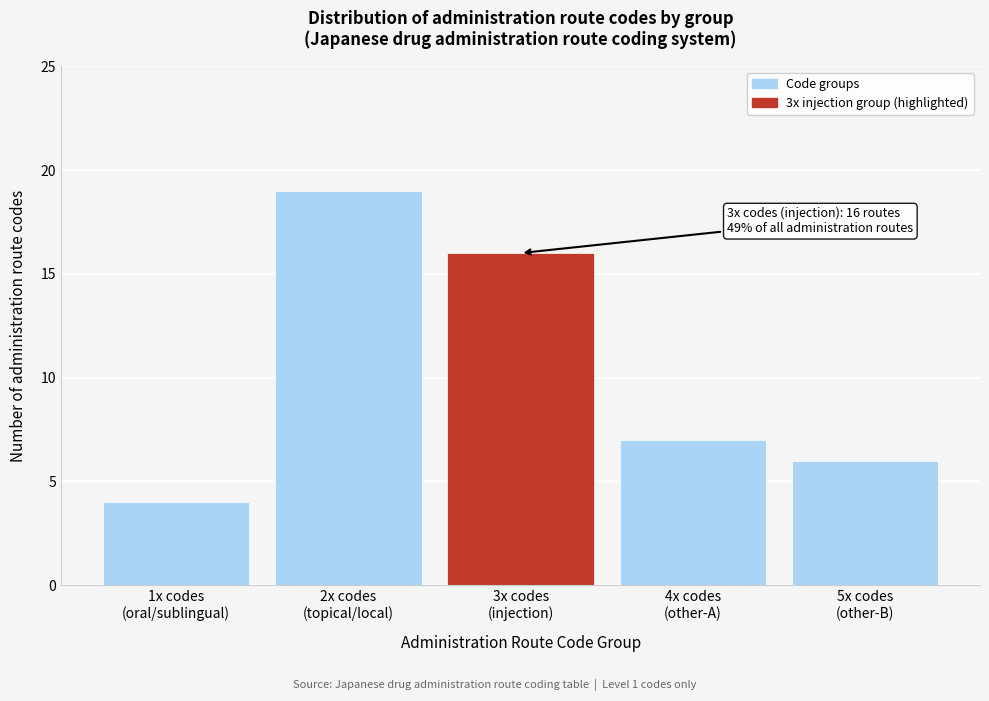

Reading right to left, extract all data points from this chart.

6	7	16	19	4